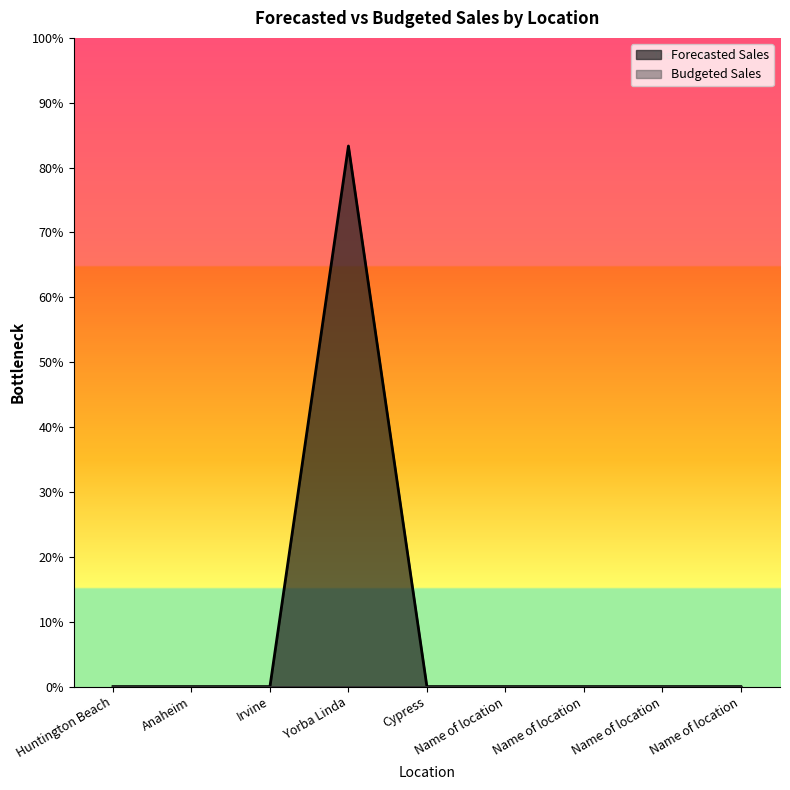

Count the number of categories in the chart.

9